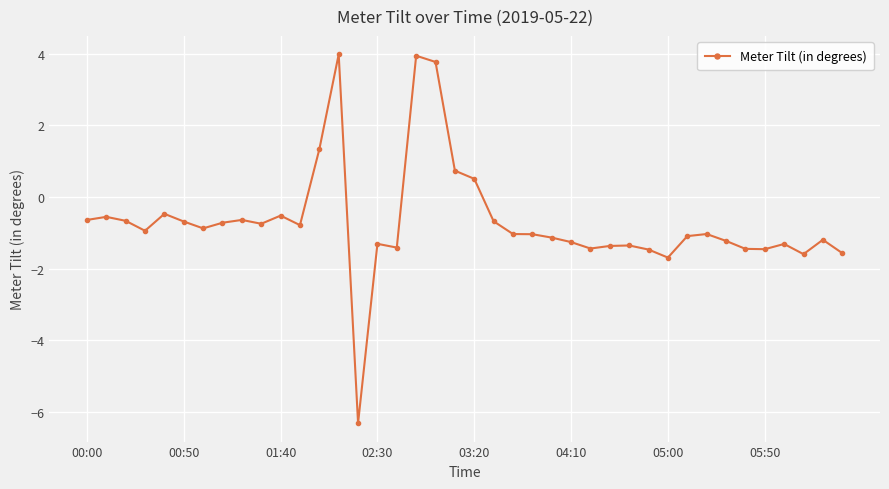

What is the value of the 13th point from the left?

1.3